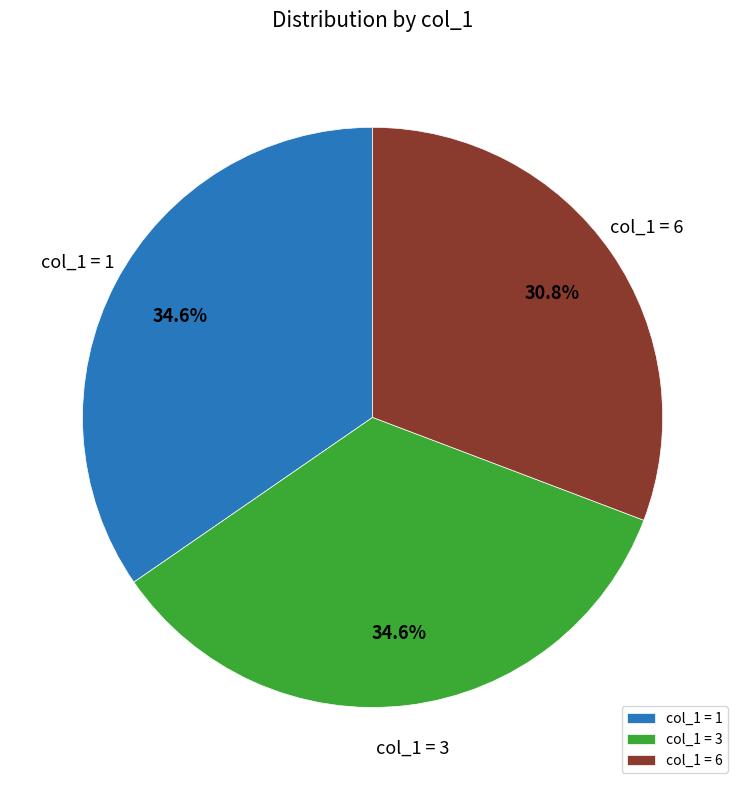

How much of the chart is everything except col_1 = 1?

65.4%